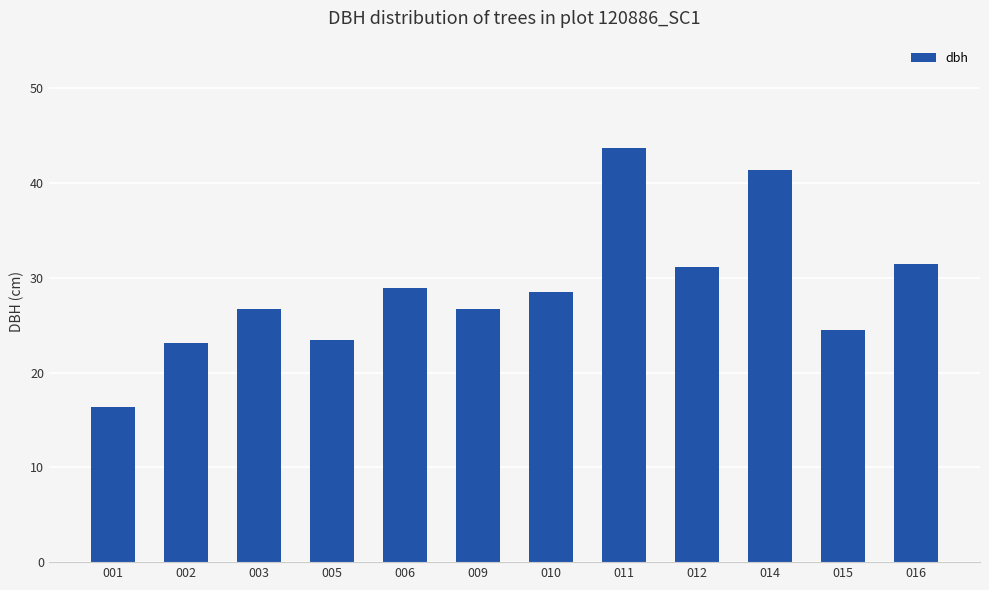

What is the value of the 9th bar from the left?

31.1